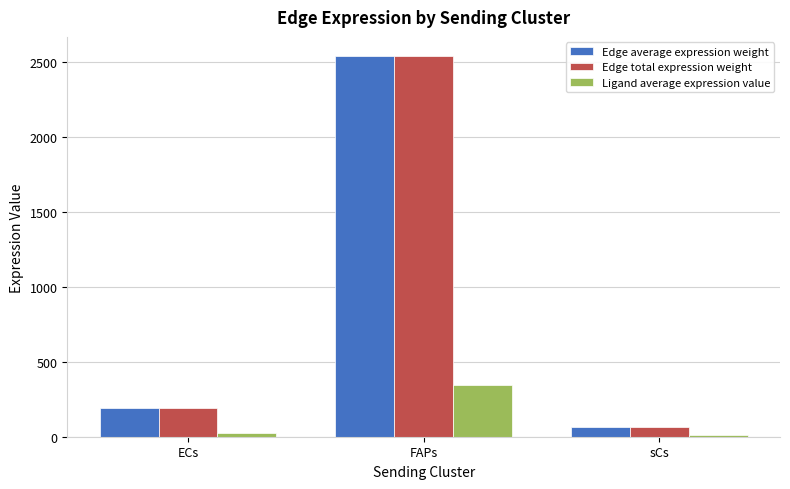

Rank the categories by Edge average expression weight value from lowest to highest.

sCs, ECs, FAPs